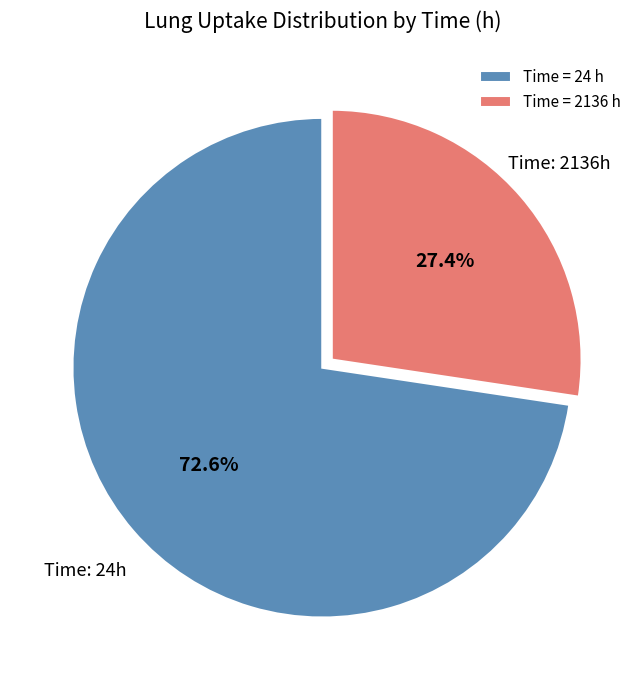

Do Time = 2136 h and Time = 24 h together represent more than half of the pie?

Yes